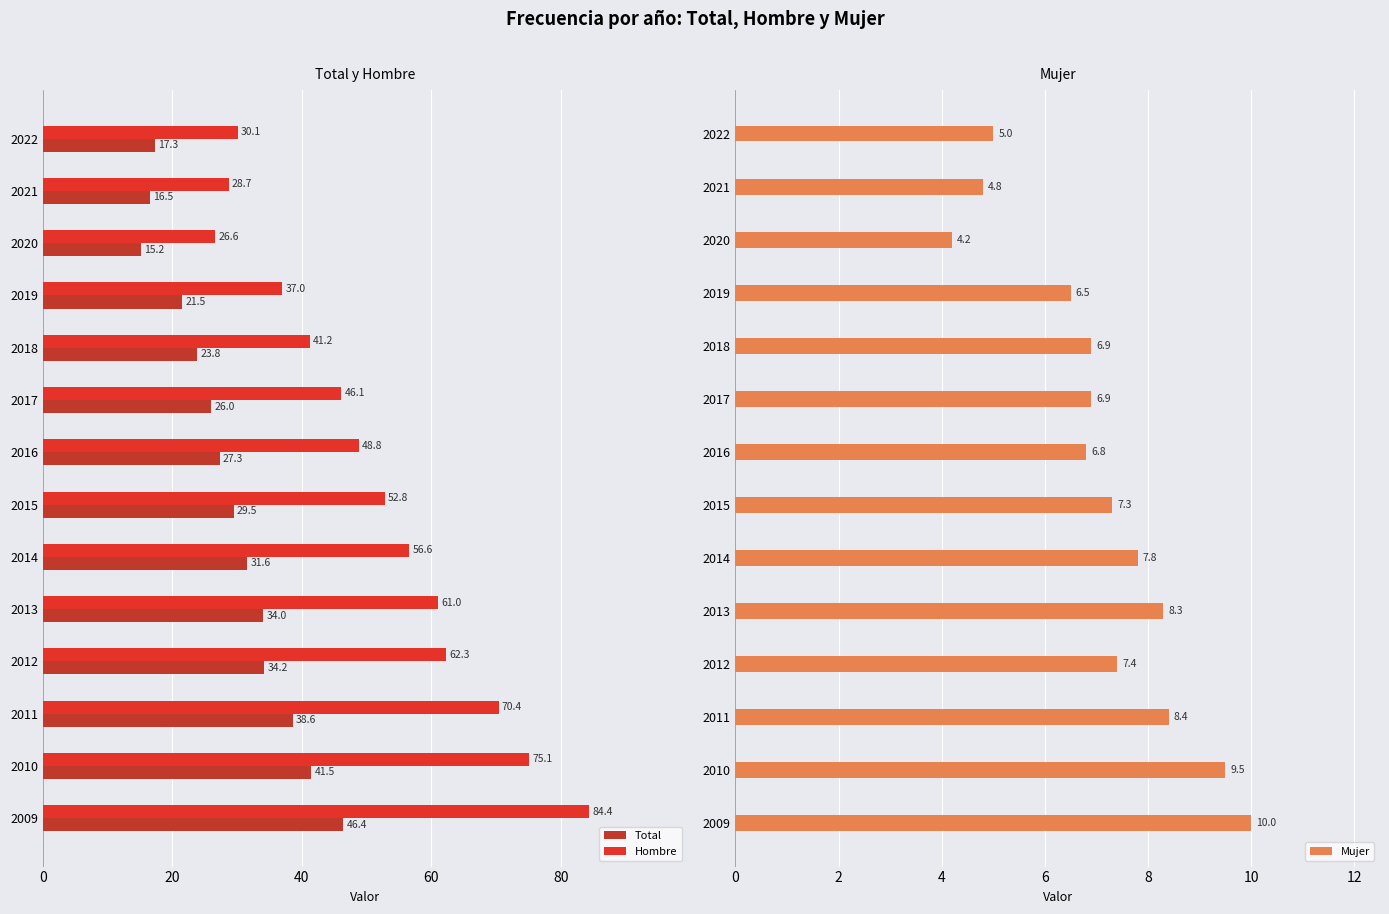

Where is Hombre nearest to the value 55?

2014